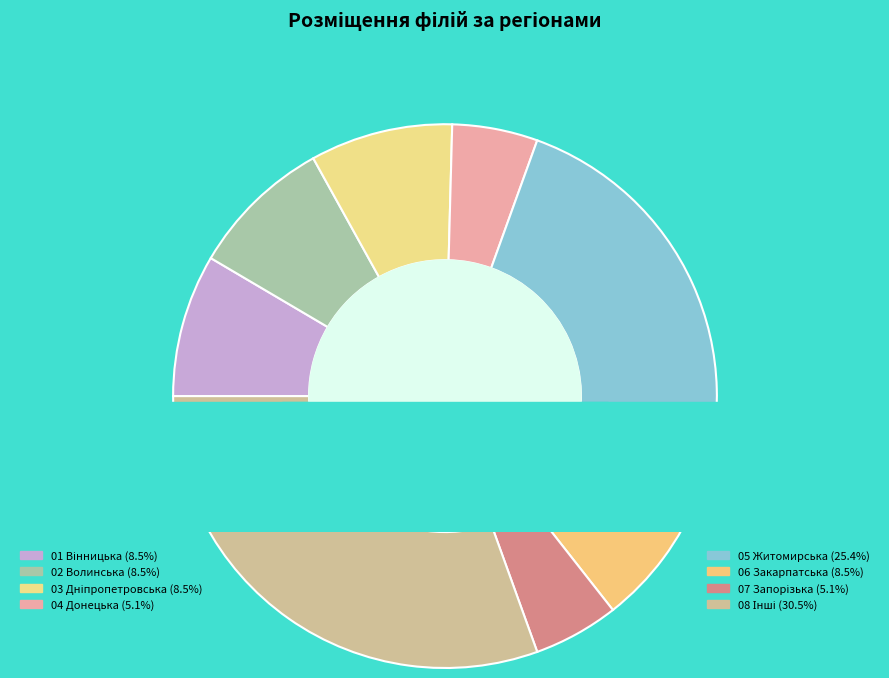

Rank the categories by value from lowest to highest.

04 Донецька дирекція, 07 Запорізька дирекція, 01 Вінницька дирекція, 02 Волинська дирекція, 03 Дніпропетровська дирекція, 06 Закарпатська дирекція, 05 Житомирська дирекція, 08 Івано-Франківська дирекція